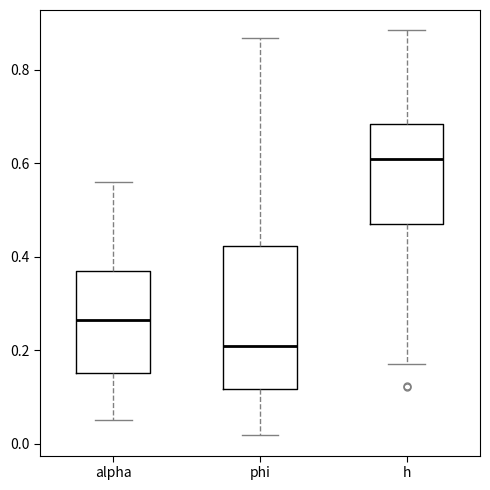

Reading left to right, read every box against the y-axis: the position of its median line, the range the box covers, and the ends of its whiskers. The values are not printed on the chart, so give them approximately, as read against the axis.

alpha: median 0.26, box 0.16 to 0.36, whiskers 0.06 to 0.56
phi: median 0.20, box 0.12 to 0.42, whiskers 0.02 to 0.86
h: median 0.60, box 0.48 to 0.68, whiskers 0.18 to 0.88